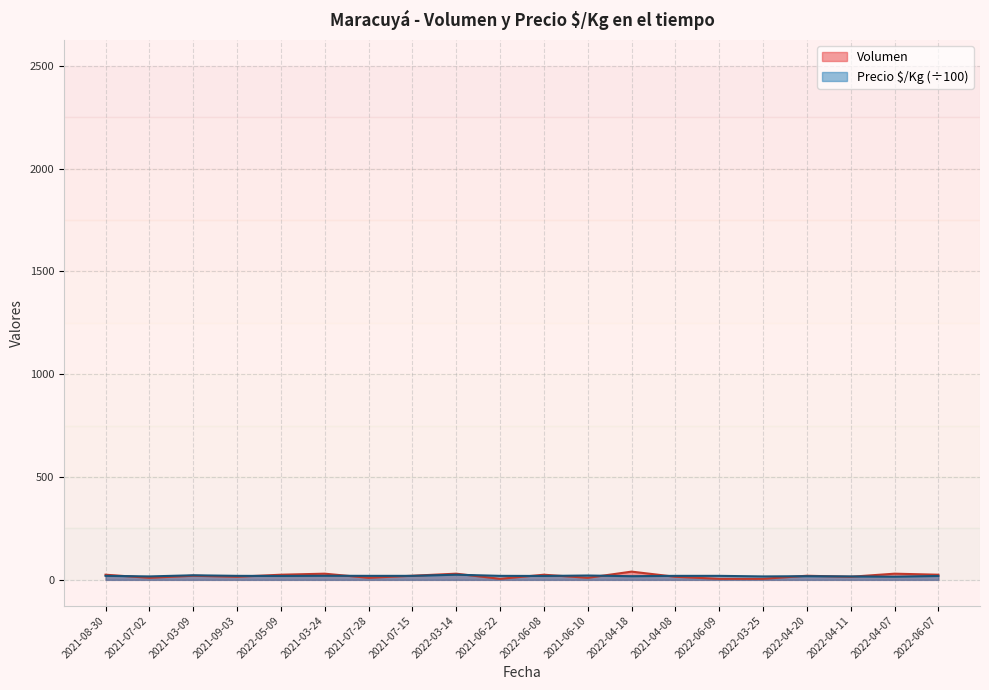

Count the number of data series in this chart.

2